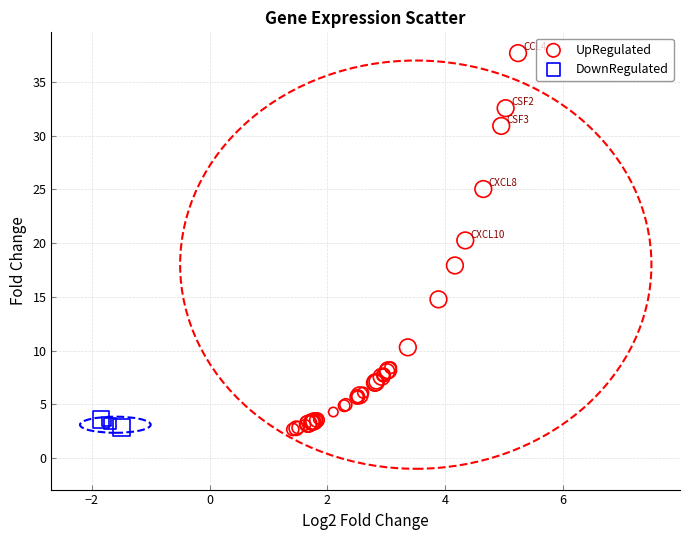

What are all the series names shown in the legend?

UpRegulated, DownRegulated